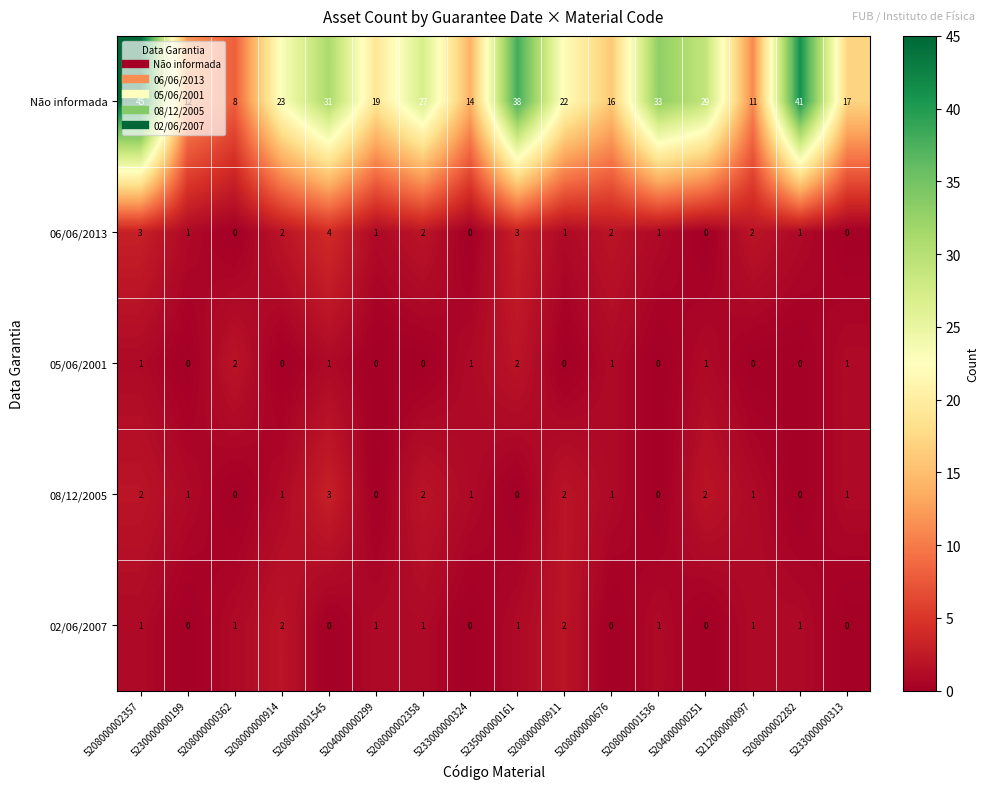

Which series has the widest spread of values?

Não informada